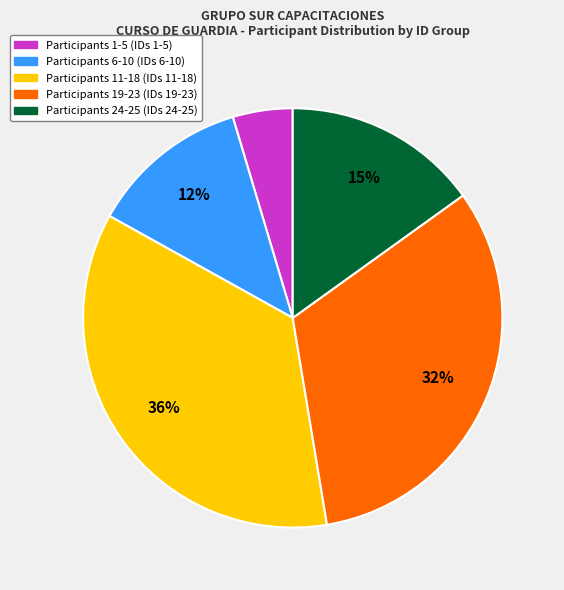

To the nearest percent, what is the average slice percentage?

20%